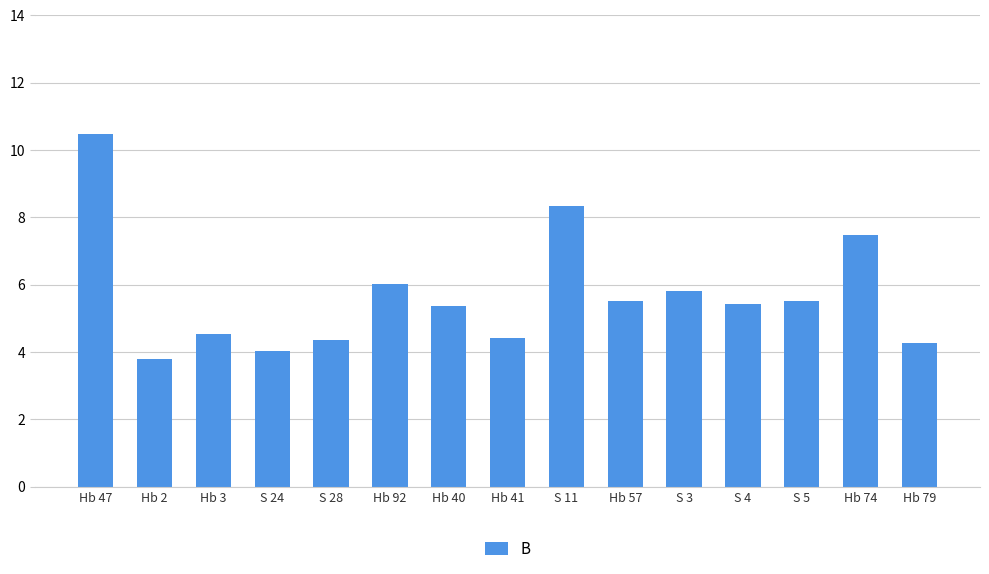

What is the value of the 4th bar from the left?

4.0